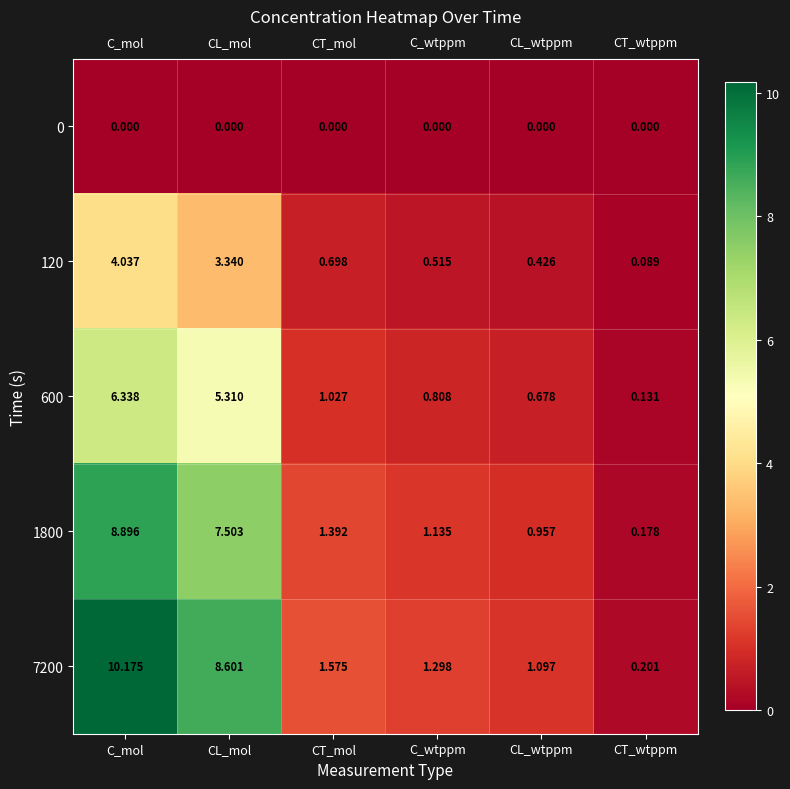

Where does the 600 series first go above 1?

C_mol